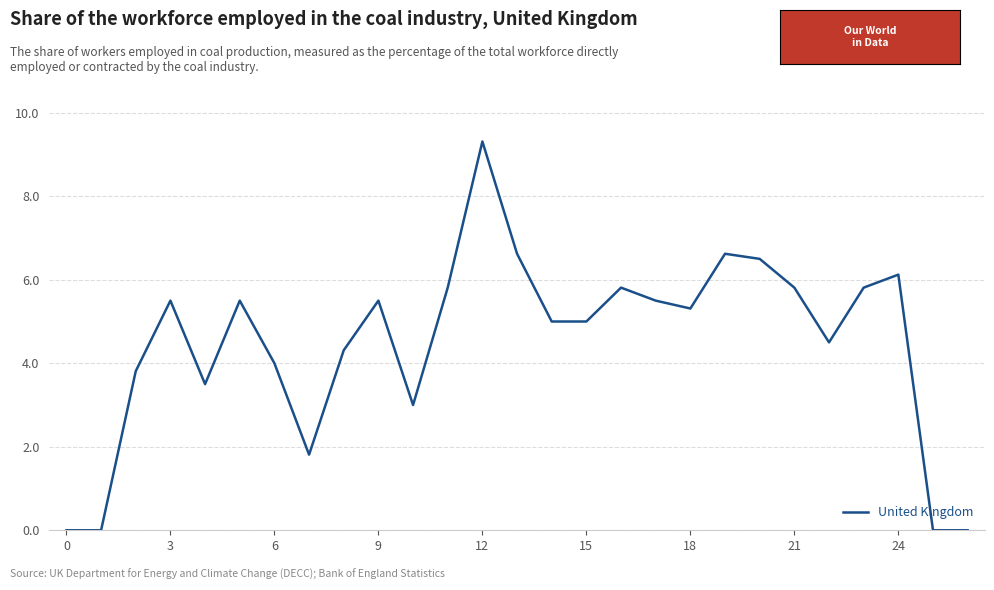

How many categories are shown in the chart?

27